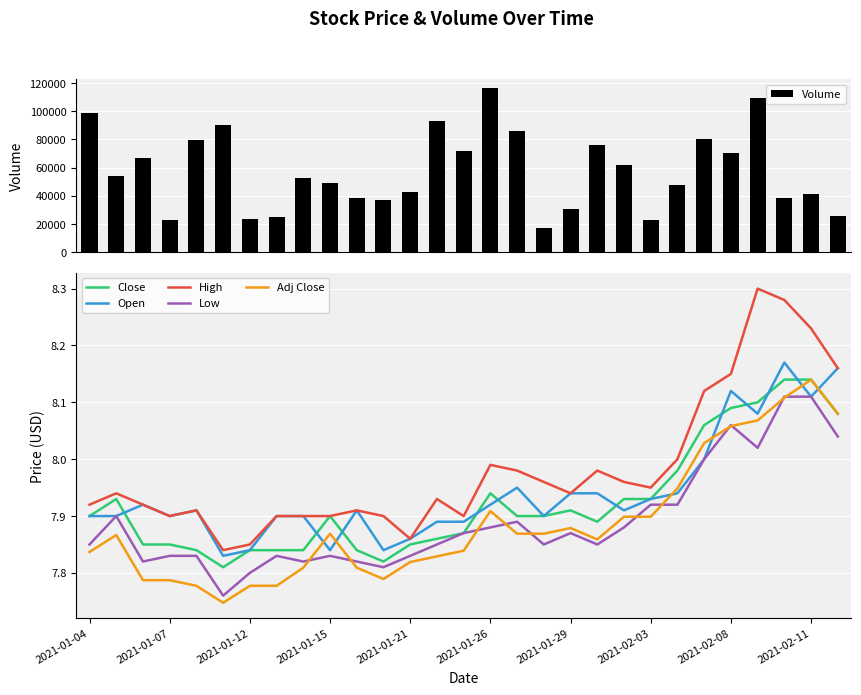

What is the minimum value for High?

7.8